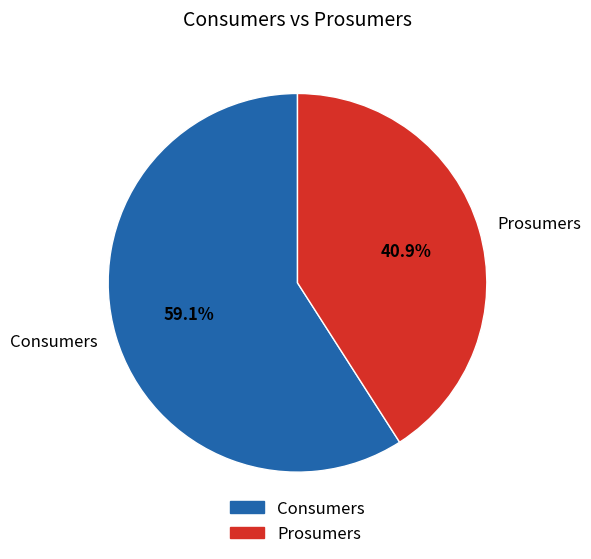

What percentage is the Consumers slice, to the nearest percent?

59%